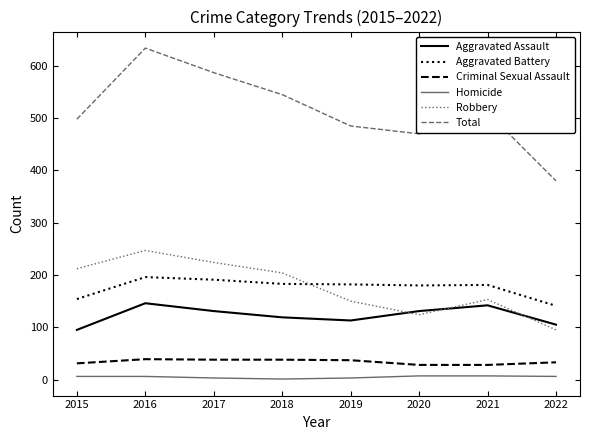

What are all the series names shown in the legend?

Aggravated Assault, Aggravated Battery, Criminal Sexual Assault, Homicide, Robbery, Total